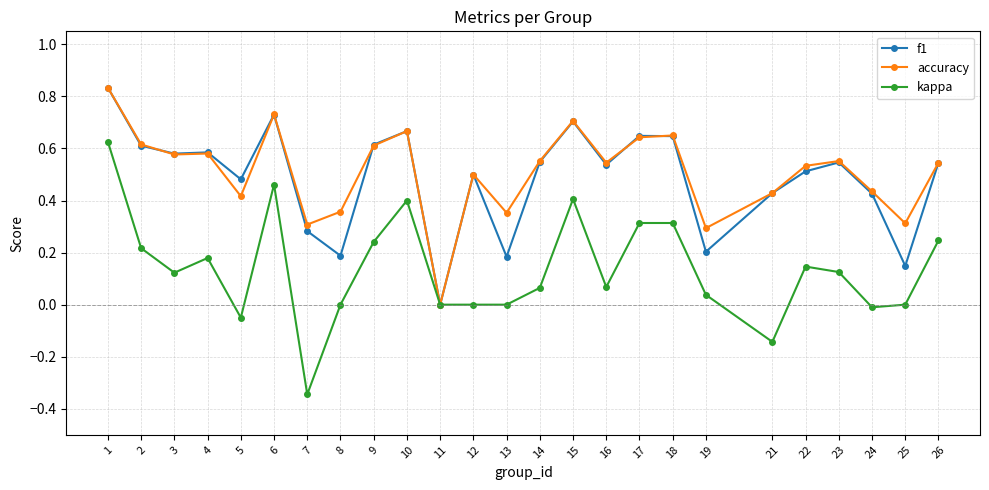

How many data points in accuracy are above 0?

24